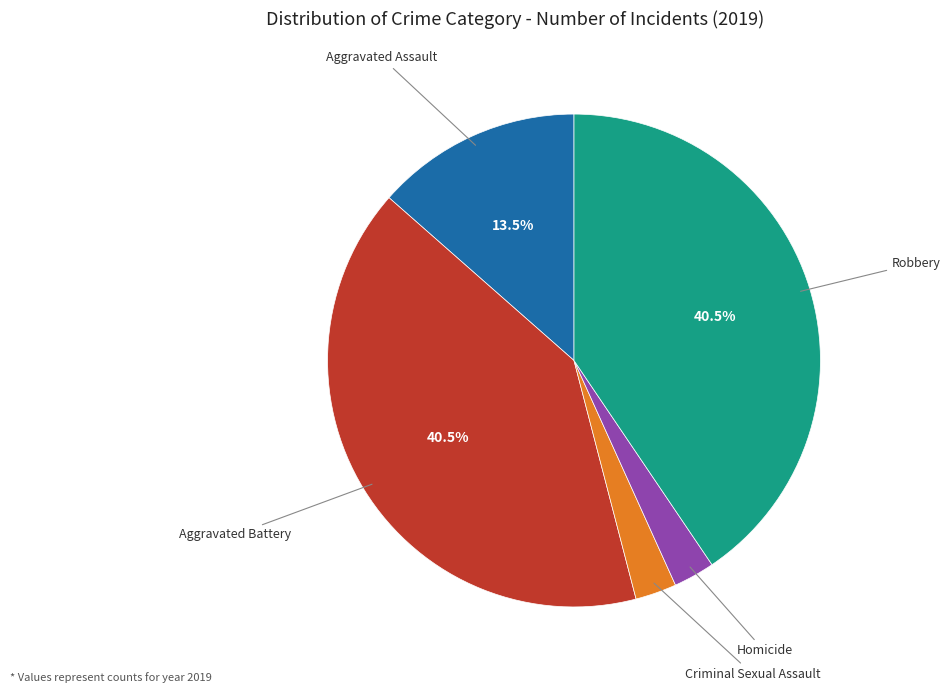

Does any single category account for the majority?

No